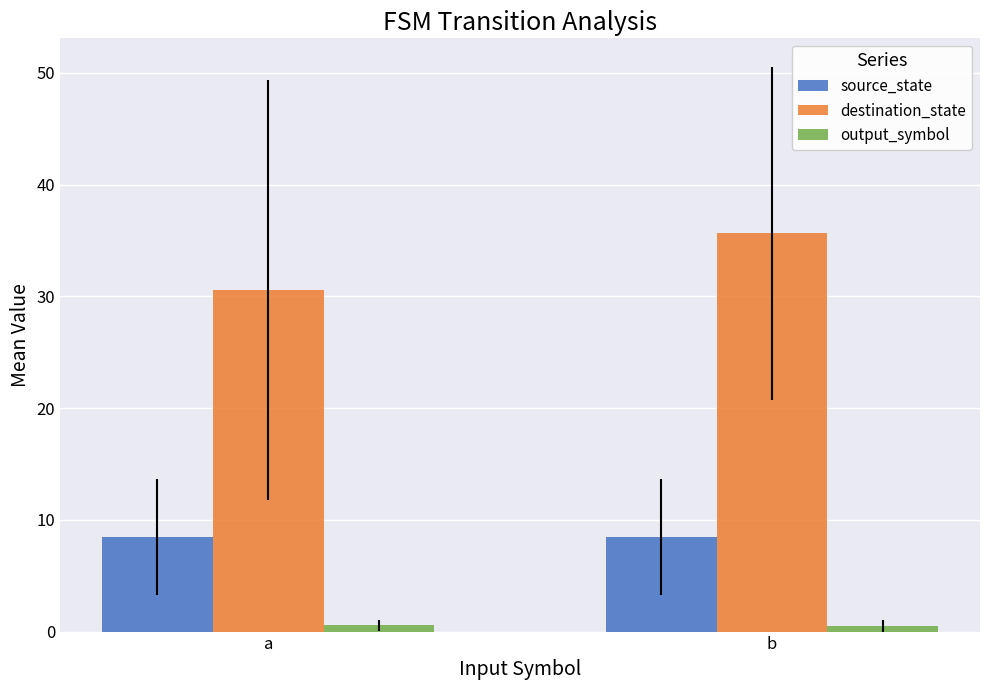

The value of source_state at b is 8.5. True or false?

True